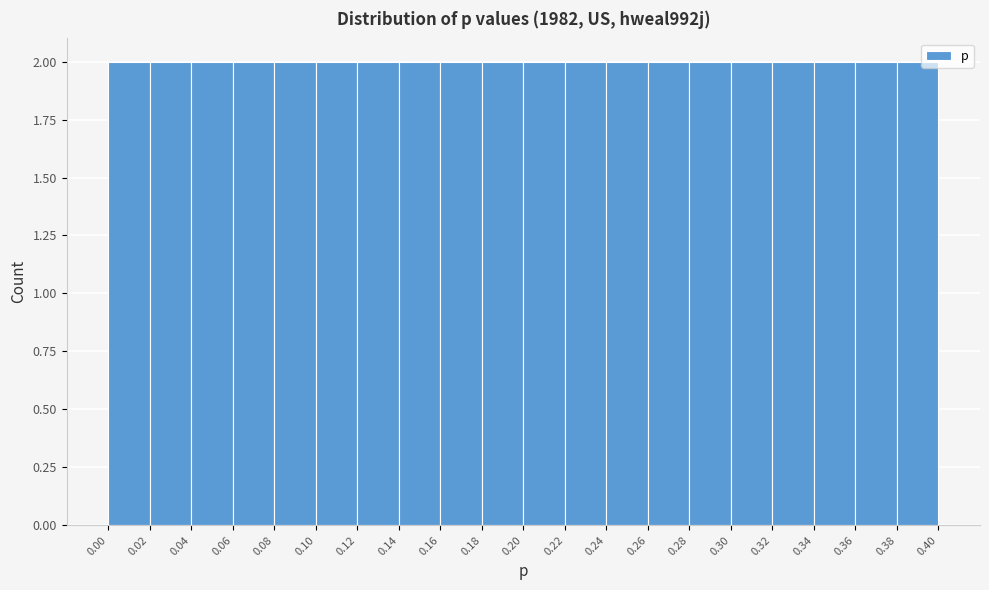

How tall is the bar that spans 0.06 to 0.08 on the x-axis? The values are not printed on the chart, so give them approximately, as read against the axis.

2